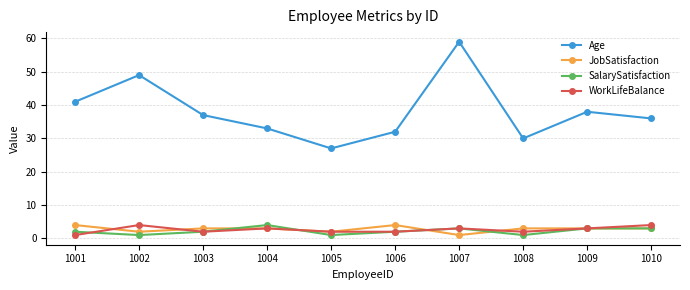

What is the difference between the second highest and minimum values in the WorkLifeBalance series?

3